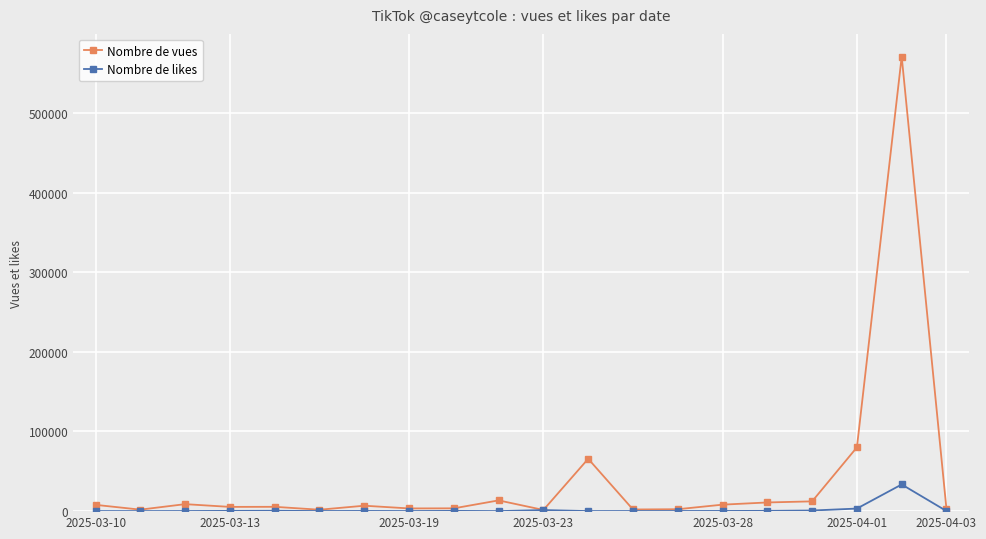

List the series in order of their peak value, lowest first.

Nombre de likes, Nombre de vues